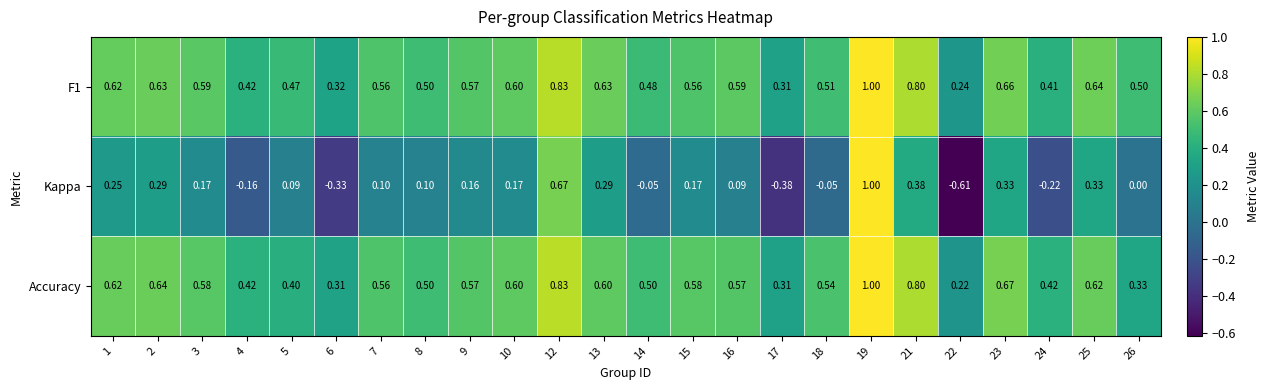

Between 16 and 17, which series saw the biggest shift?

Kappa